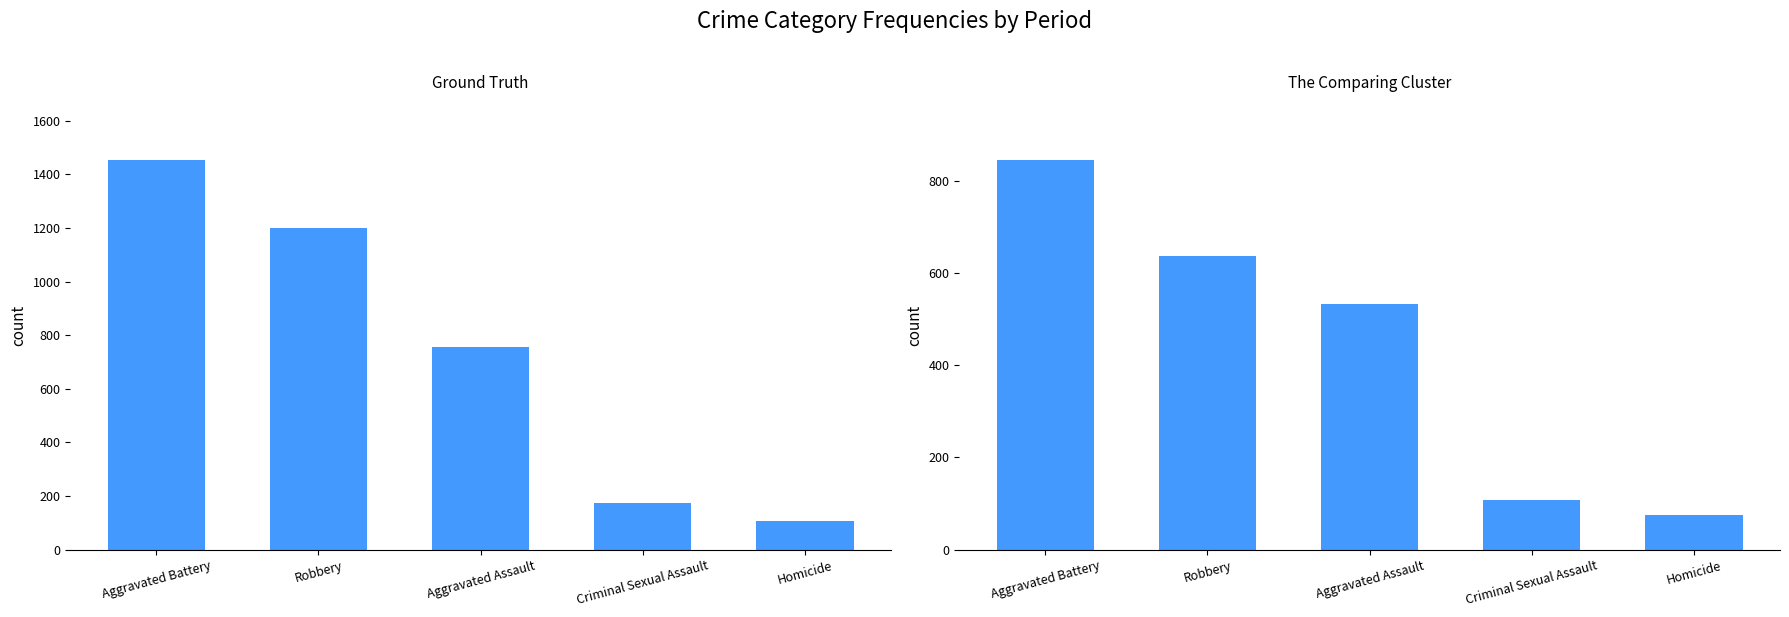

What position from the left is Homicide?

5